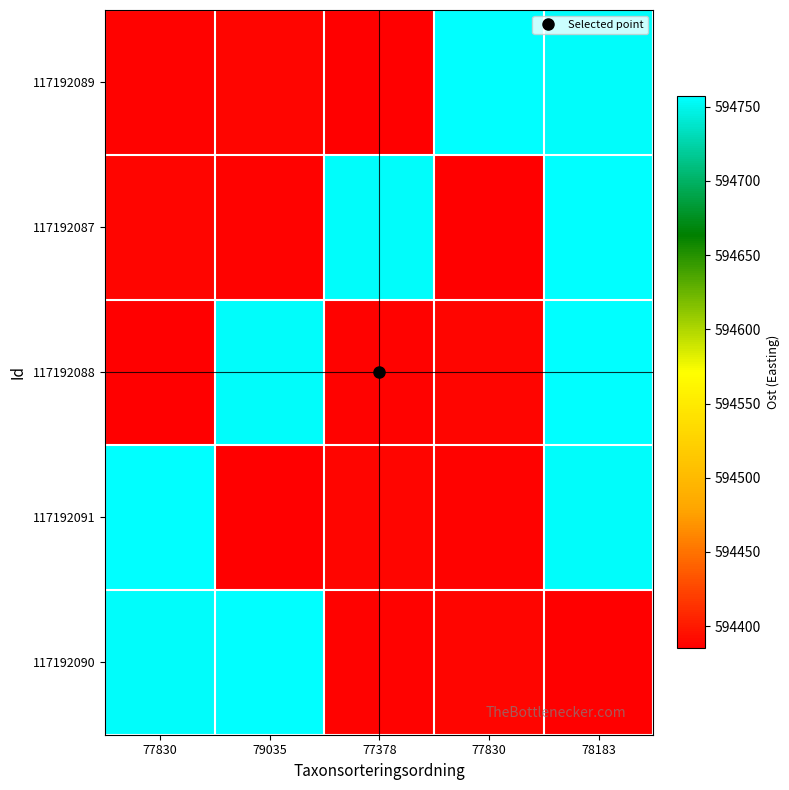

Which has a higher value, 77378 or 79035?

79035